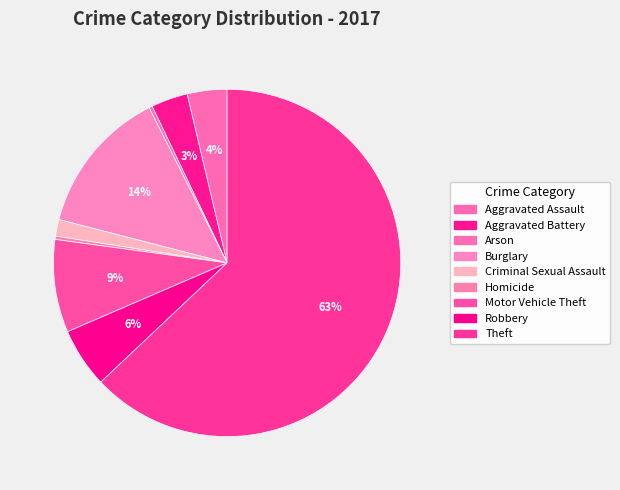

How many segments does this pie chart have?

9